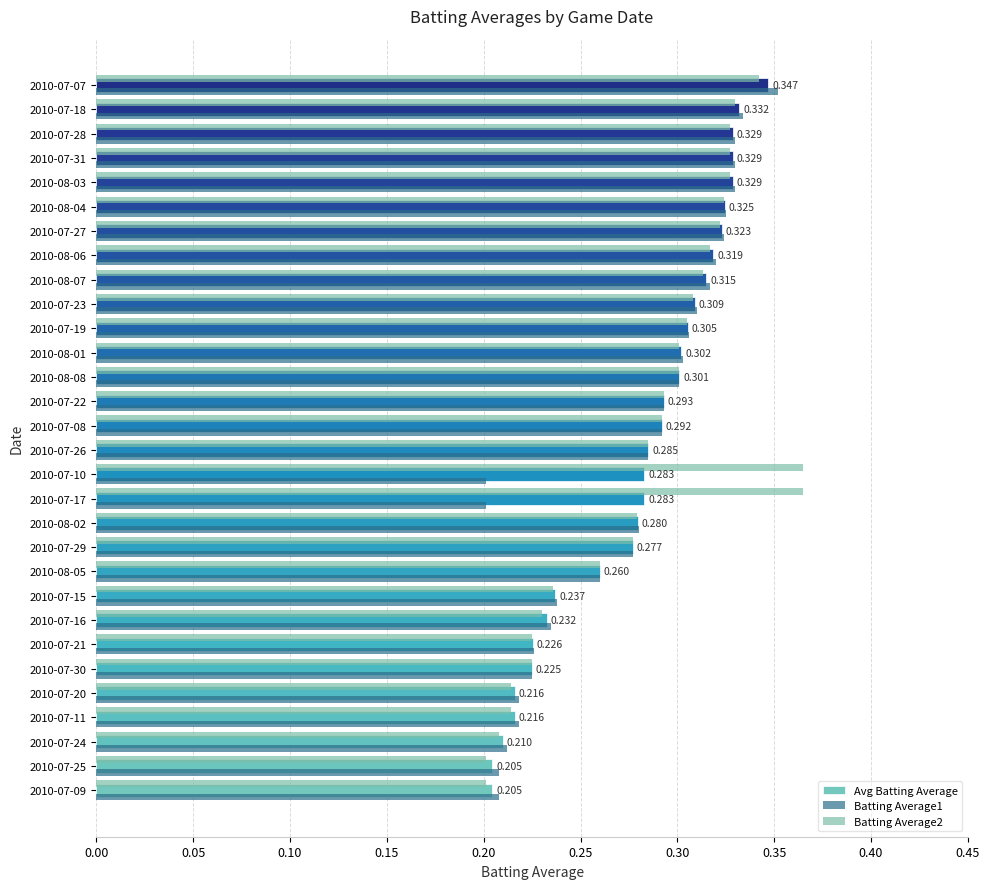

Rank the series by their maximum value, from highest to lowest.

Batting Average2, Batting Average1, Avg Batting Average